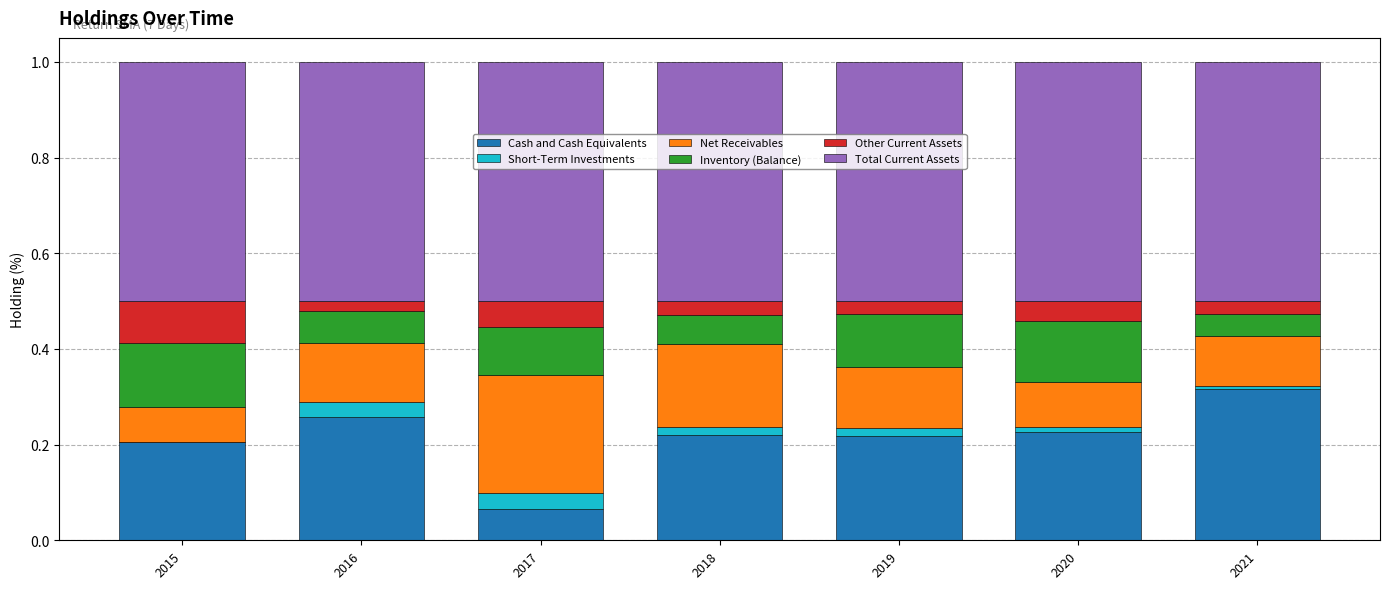

At which label does Cash and Cash Equivalents reach its peak?

2021